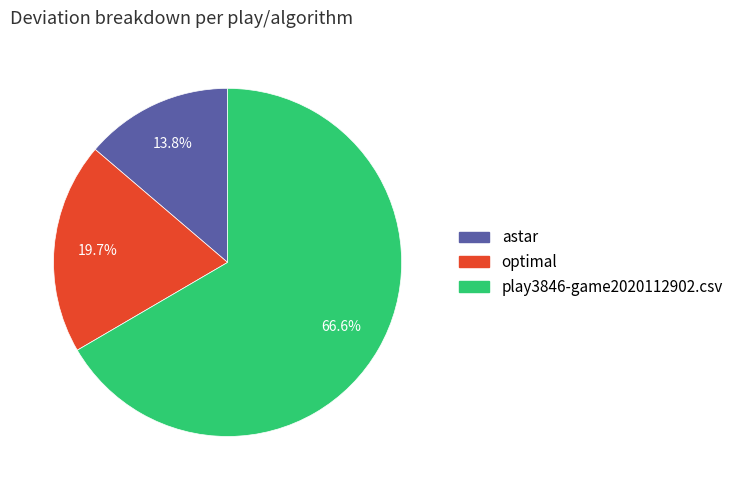

How much of the chart is everything except optimal?

80.3%